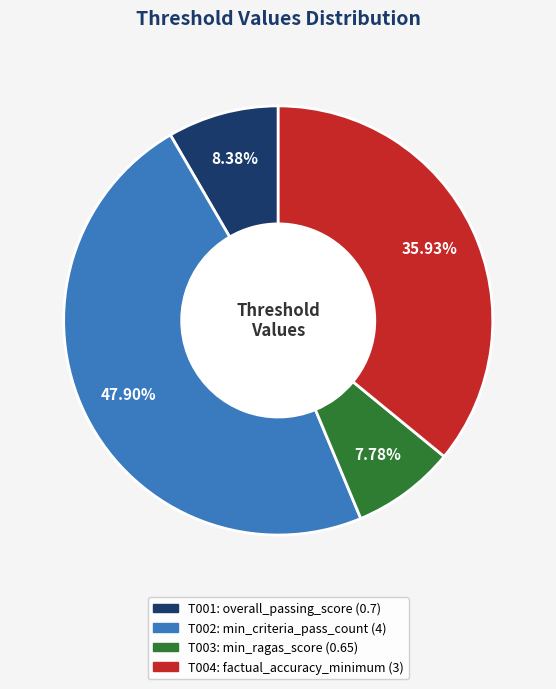

True or false: T002 accounts for 48% of the total.

True